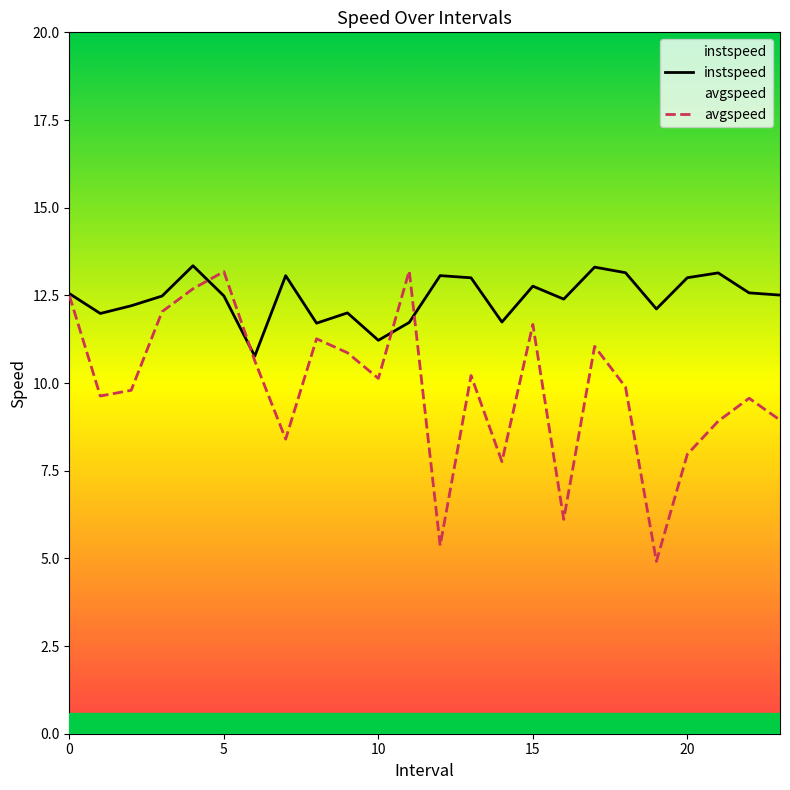

How many series are shown in this chart?

2